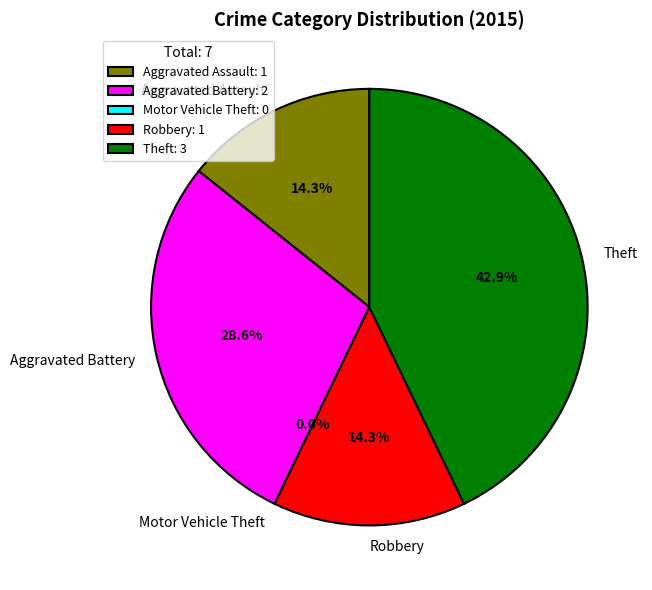

True or false: Aggravated Battery accounts for 37% of the total.

False